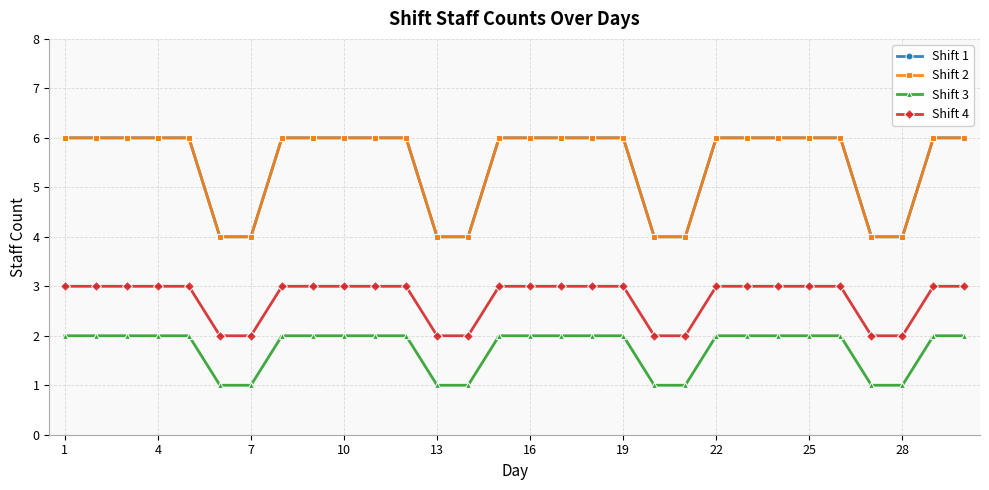

Does the chart have visible grid lines?

Yes